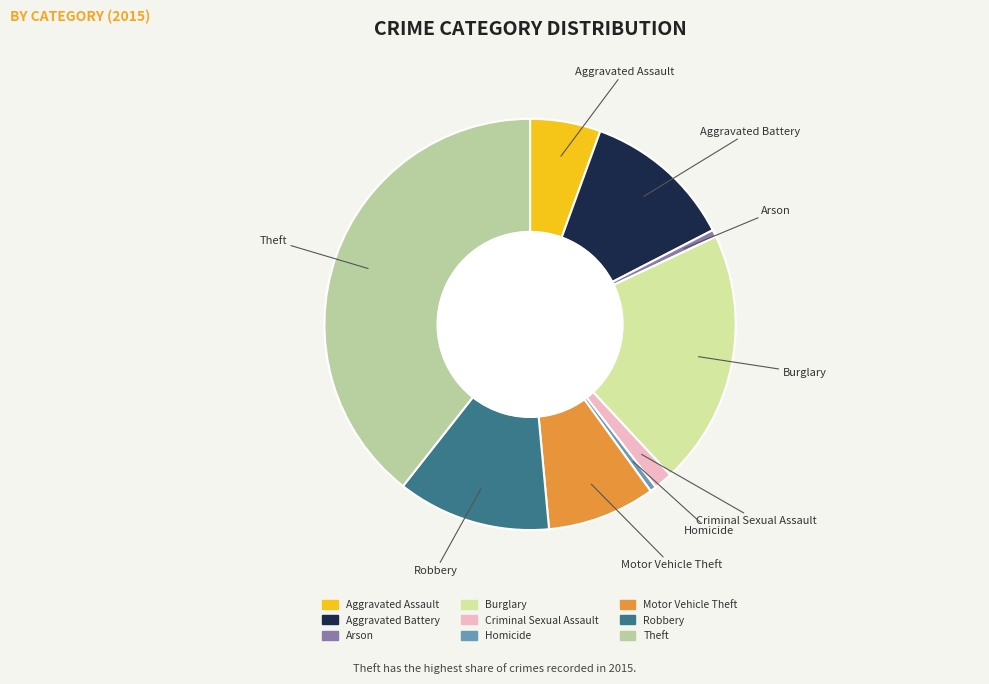

True or false: Burglary accounts for 20% of the total.

True